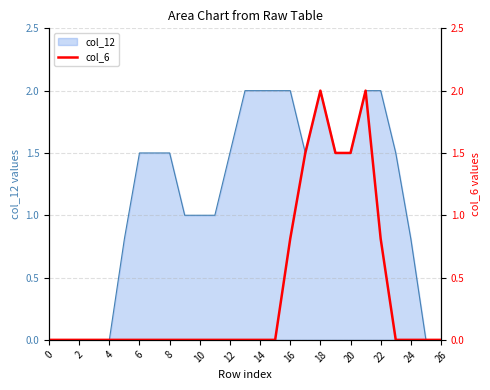

How many interior local peaks (higher than both neighbors) does the data have?

2